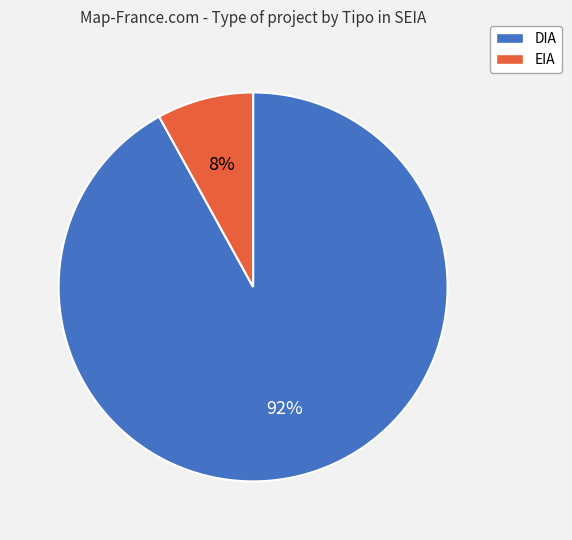

Is there any slice that represents more than half of the pie?

Yes